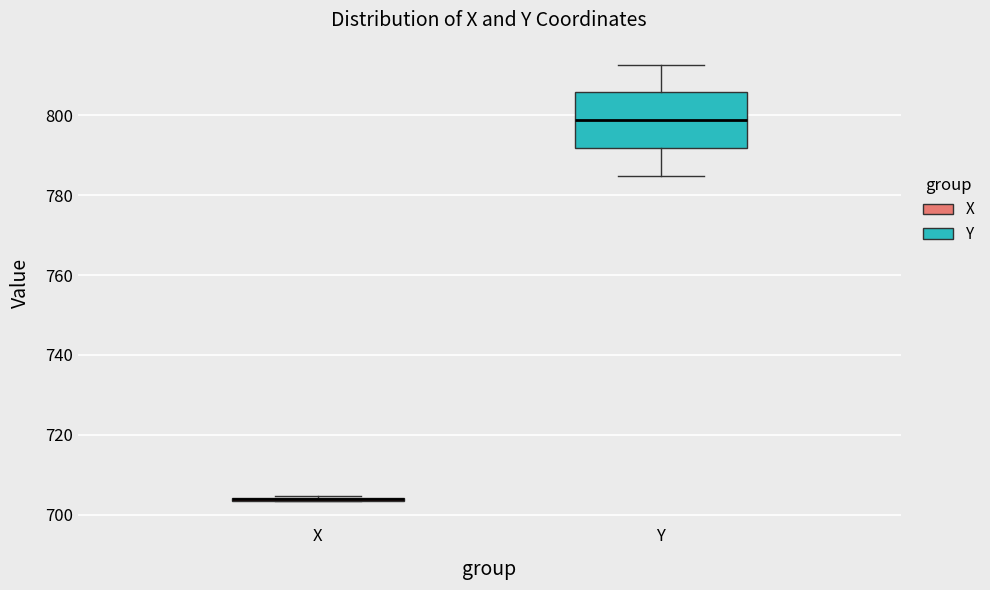

Comparing the boxes themselves (not the whiskers), which one is the tallest?

Y